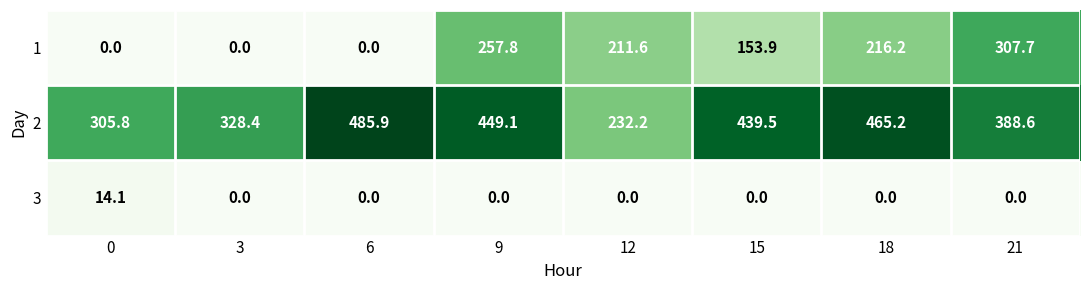

At which category is the sum across all series the highest?

9